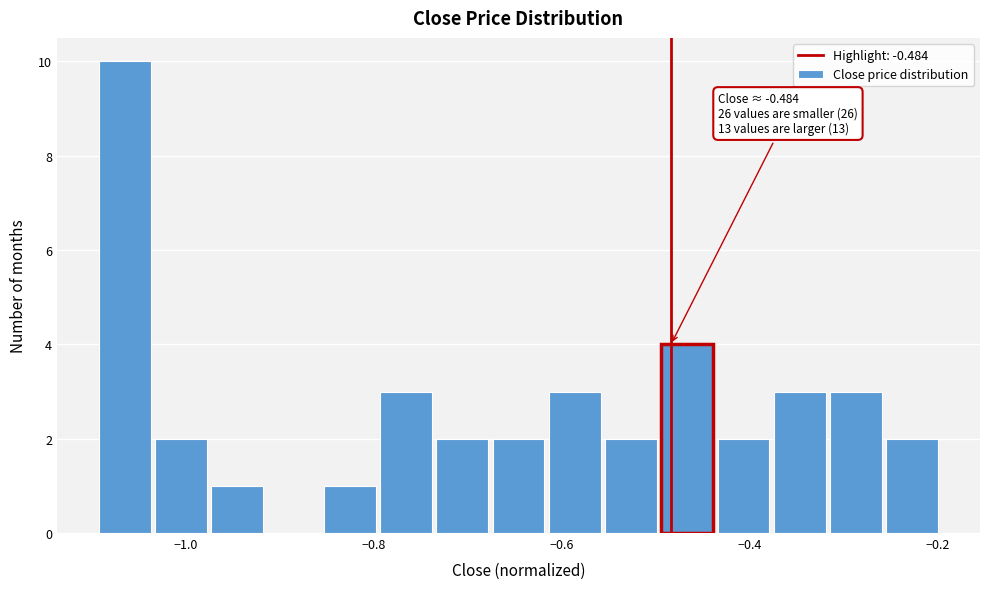

Read against the x-axis, roughly where is the centre of the tallest bar?

-1.06